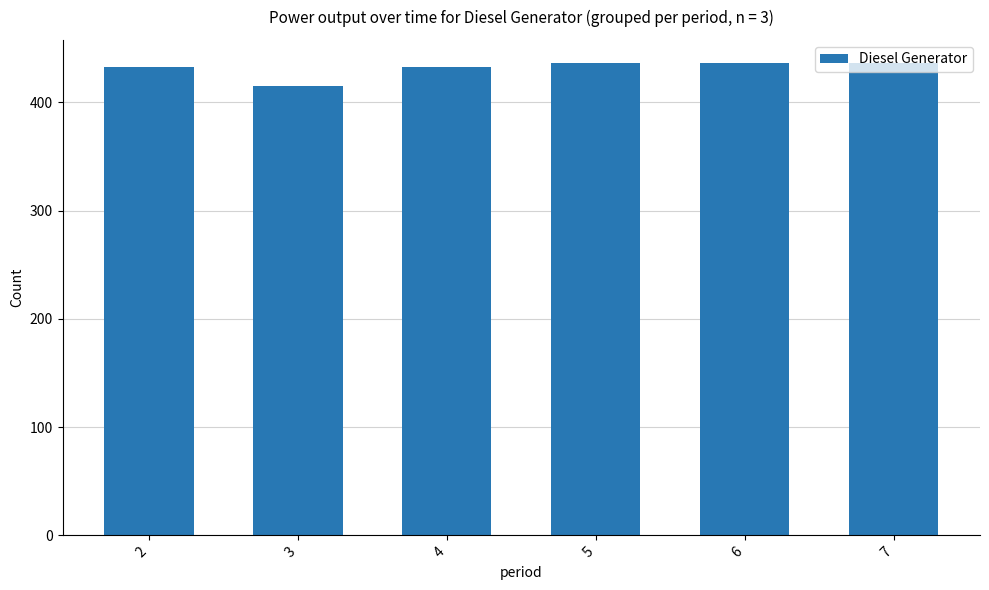

What is the average value?

432